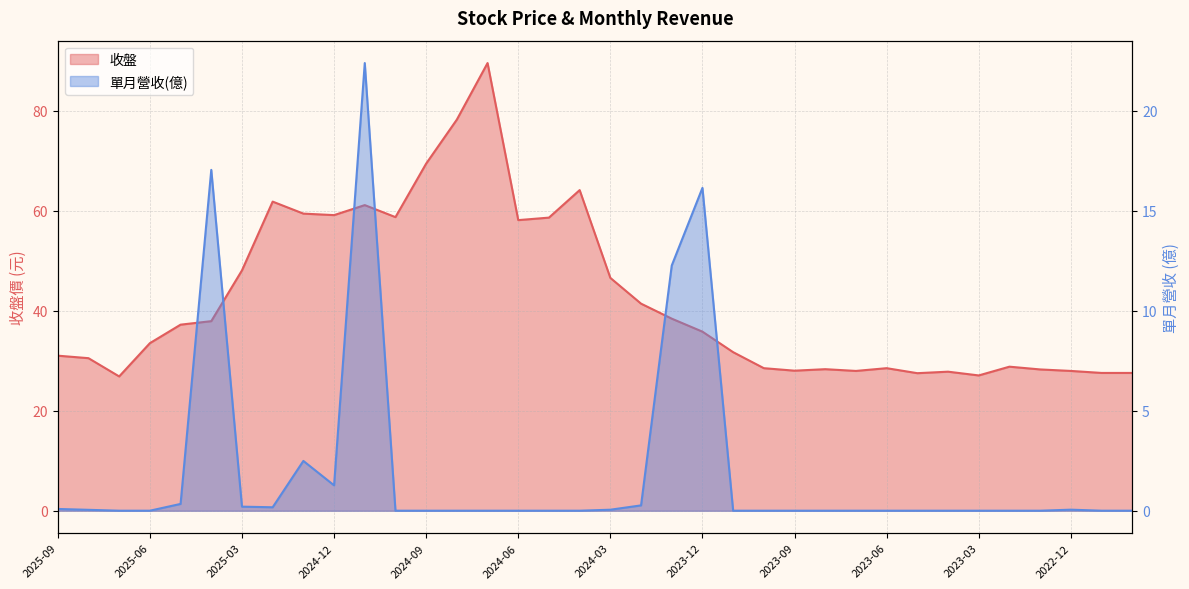

Reading right to left, extract all data points from this chart.

收盤: 27.6	27.6	27.9	28.2	28.8	27.1	27.8	27.5	28.5	27.9	28.3	28.0	28.5	31.7	35.8	38.4	41.4	46.5	64.1	58.6	58.1	89.5	78.2	69.4	58.7	61.1	59.1	59.4	61.8	48.0	37.9	37.2	33.5	26.9	30.5	31.0
單月營收(億): 0.0	0.0	0.1	0.0	0.0	0.0	0.0	0.0	0.0	0.0	0.0	0.0	0.0	0.0	16.1	12.3	0.3	0.1	0.0	0.0	0.0	0.0	0.0	0.0	0.0	22.4	1.3	2.5	0.2	0.2	17.0	0.3	0.0	0.0	0.0	0.1